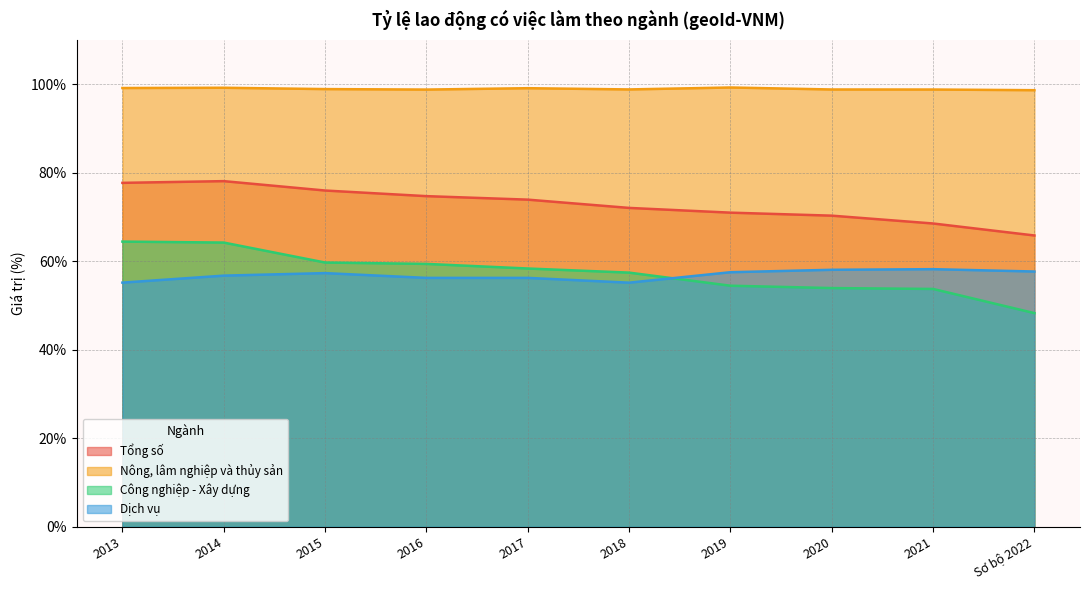

Reading right to left, list all the values displayed in this chart.

Tổng số: Sơ bộ 2022=65.8	2021=68.5	2020=70.3	2019=71.0	2018=72.1	2017=73.9	2016=74.7	2015=76.0	2014=78.1	2013=77.7
Nông, lâm nghiệp và thủy sản: Sơ bộ 2022=98.7	2021=98.8	2020=98.8	2019=99.3	2018=98.8	2017=99.1	2016=98.8	2015=98.9	2014=99.2	2013=99.2
Công nghiệp - Xây dựng: Sơ bộ 2022=48.3	2021=53.8	2020=54.0	2019=54.5	2018=57.4	2017=58.4	2016=59.4	2015=59.7	2014=64.2	2013=64.5
Dịch vụ: Sơ bộ 2022=57.7	2021=58.2	2020=58.1	2019=57.5	2018=55.2	2017=56.2	2016=56.2	2015=57.3	2014=56.8	2013=55.2